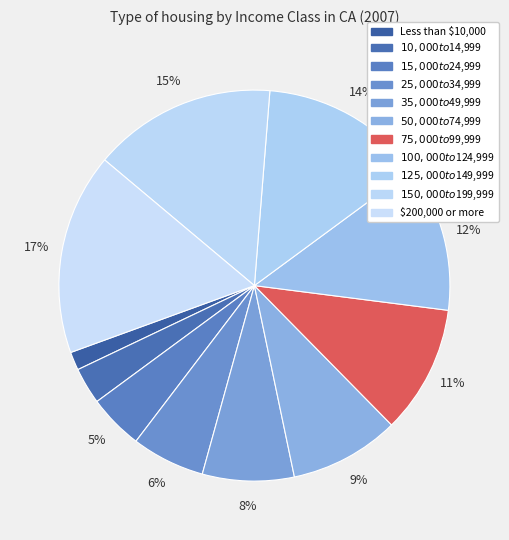

How many slices are in this pie chart?

11